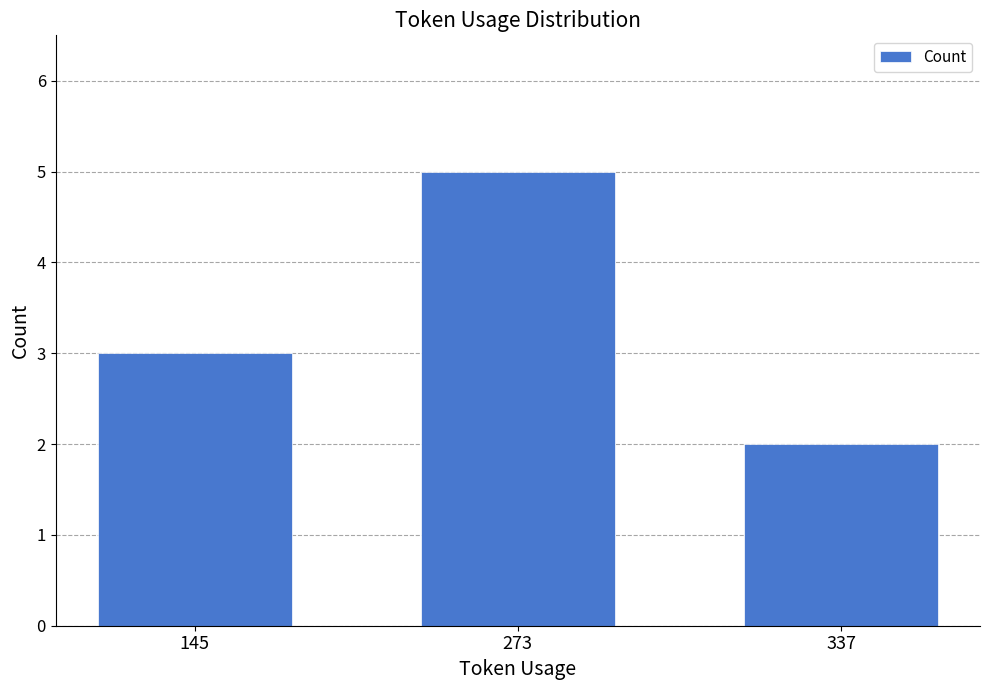

Reading right to left, what are all the values shown in this chart?

2	5	3